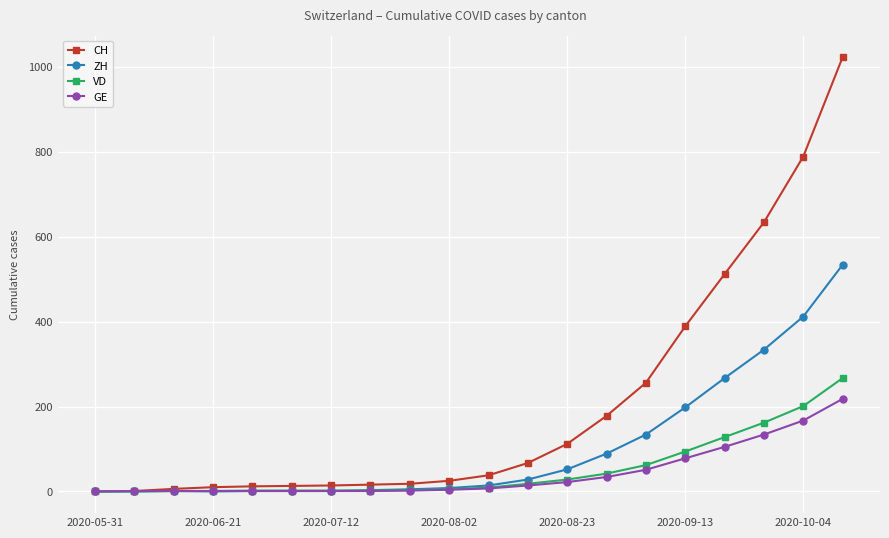

What is the greatest value displayed?

1023